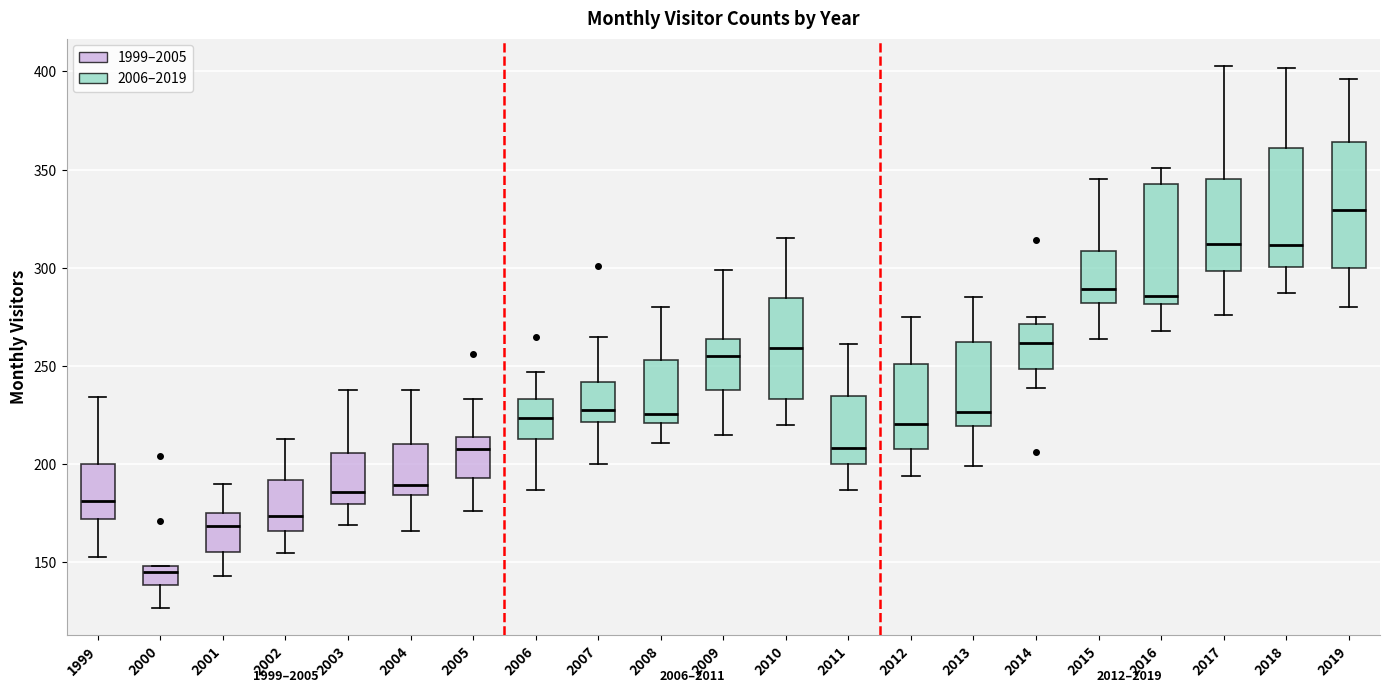

Where does the median line of the box at x = 2016 sit on the y-axis? The values are not printed on the chart, so give them approximately, as read against the axis.

285